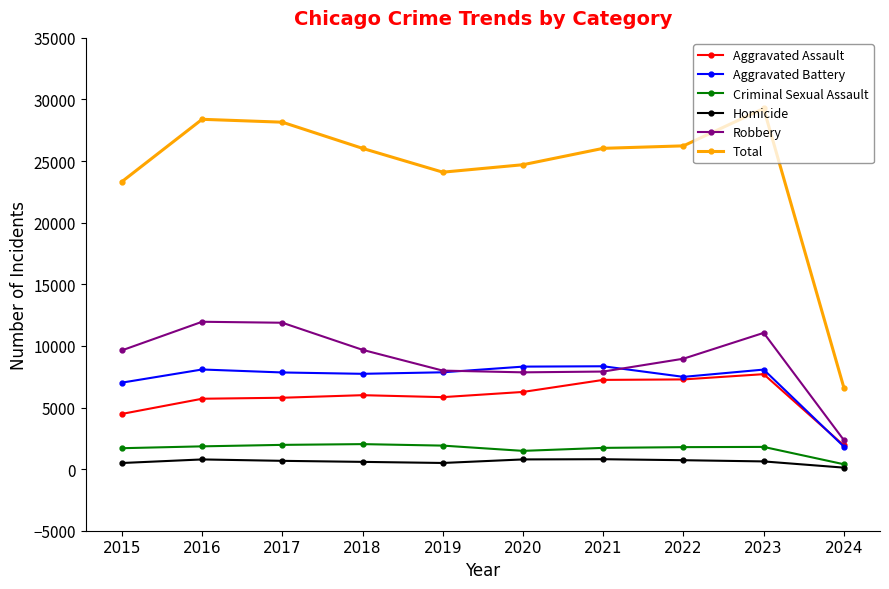

At which category does Total reach its first local valley?

2019